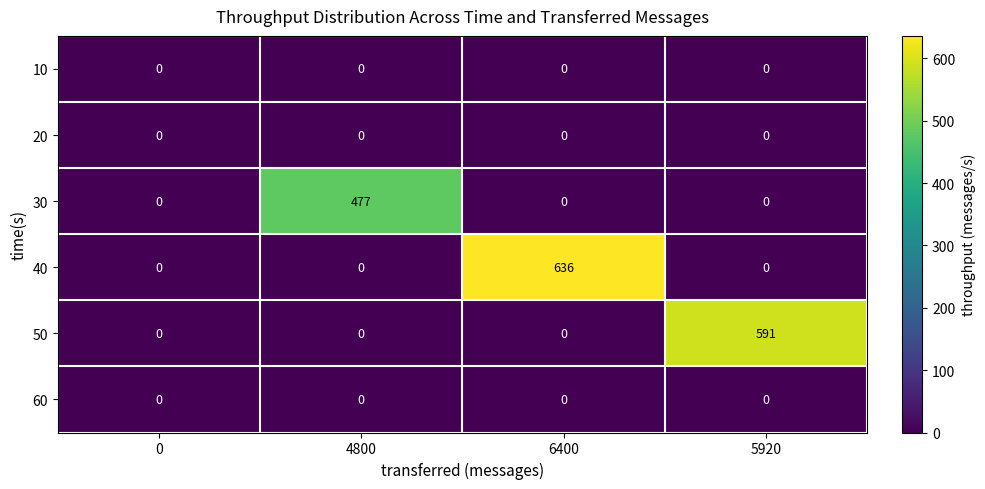

The value of 30 at 5920 is 0. True or false?

True